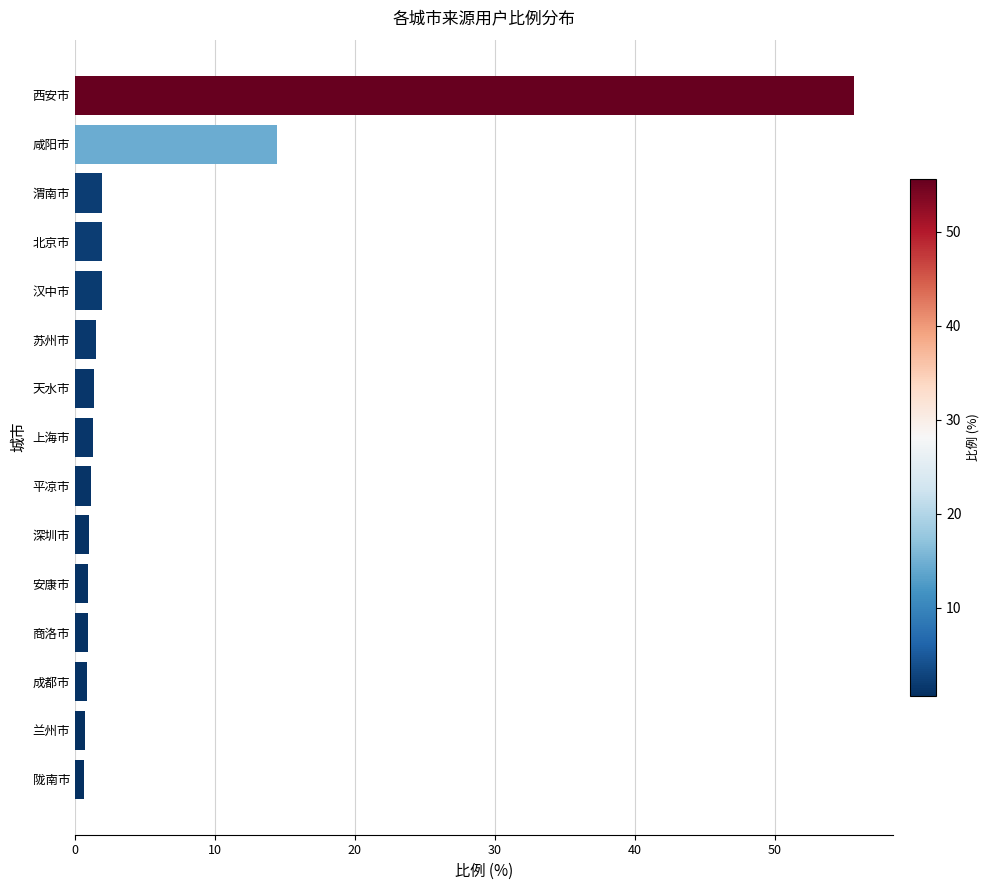

What is the label of the 6th bar from the bottom?

深圳市